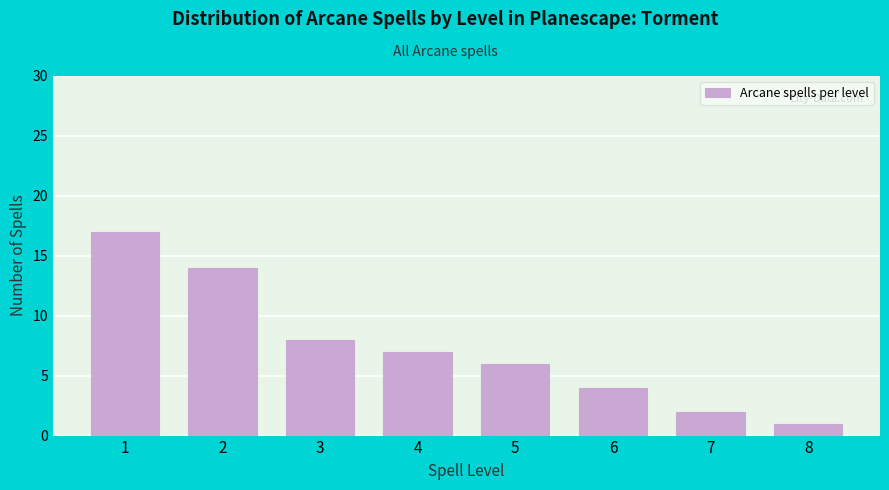

Reading left to right, transcribe all the data shown in this chart.

17	14	8	7	6	4	2	1